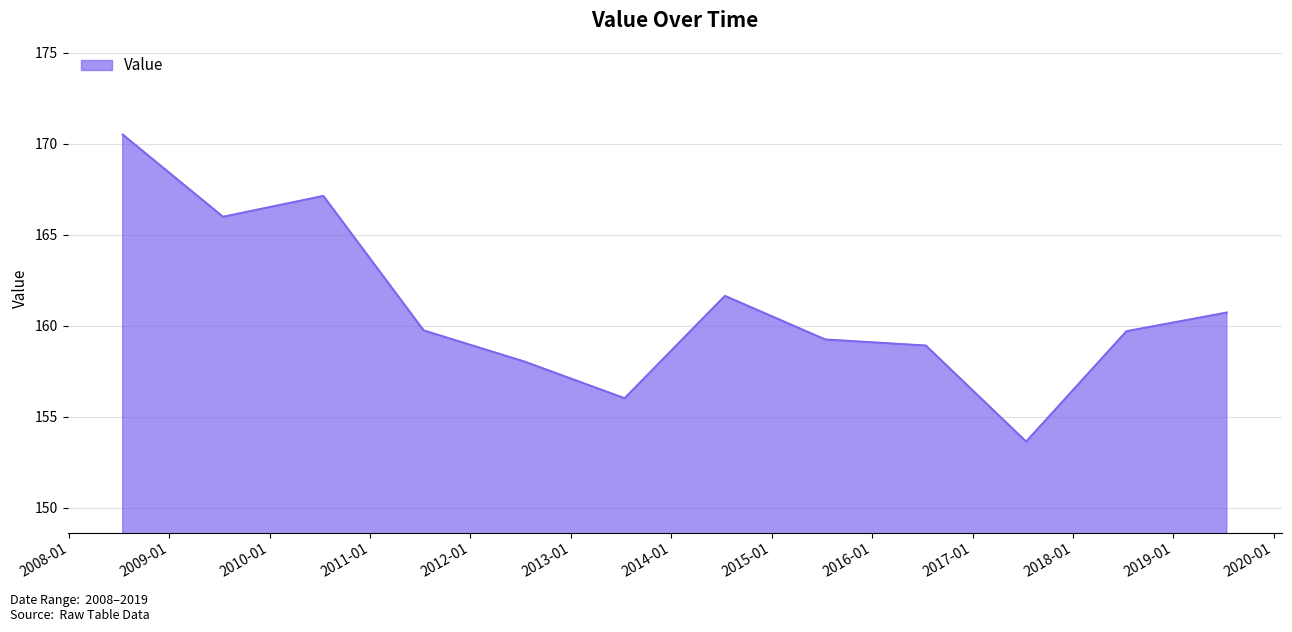

What is the minimum value shown in the chart?

153.6